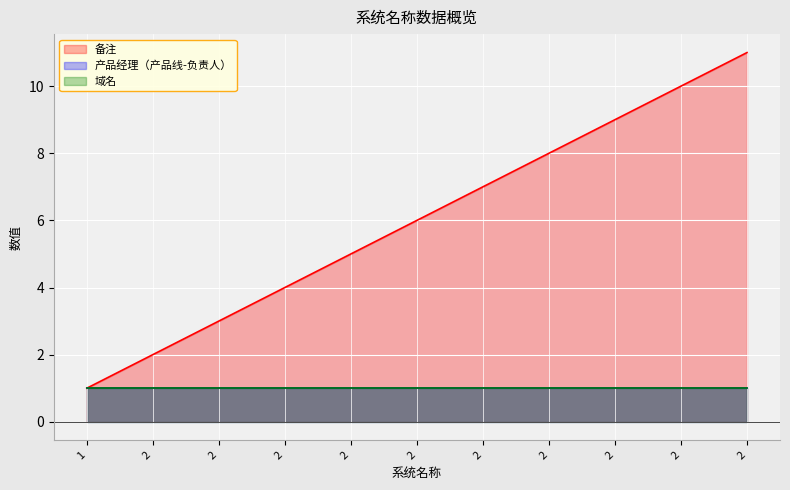

What is the sum of all 域名 values?

11